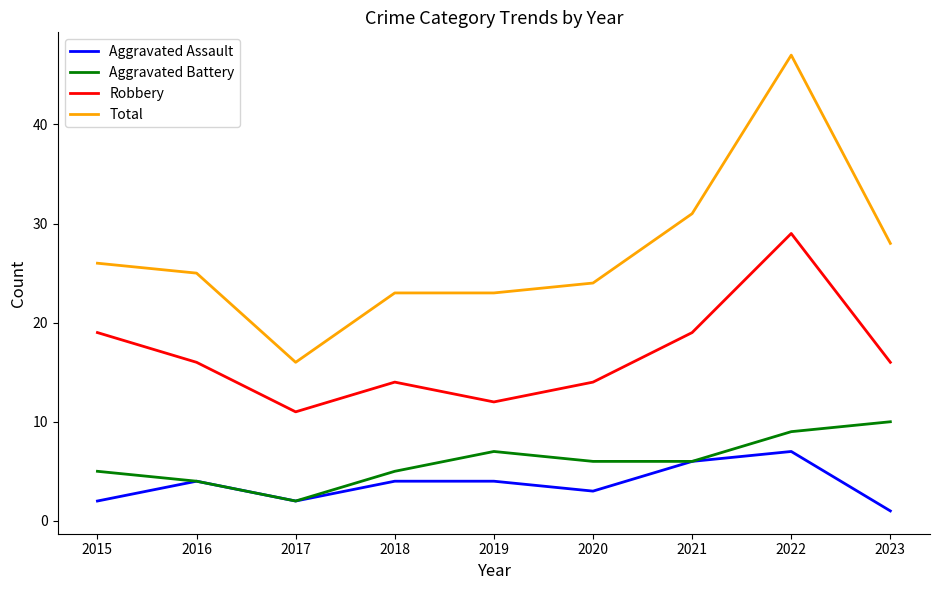

What is the difference between the second highest and second lowest values in the Aggravated Battery series?

5